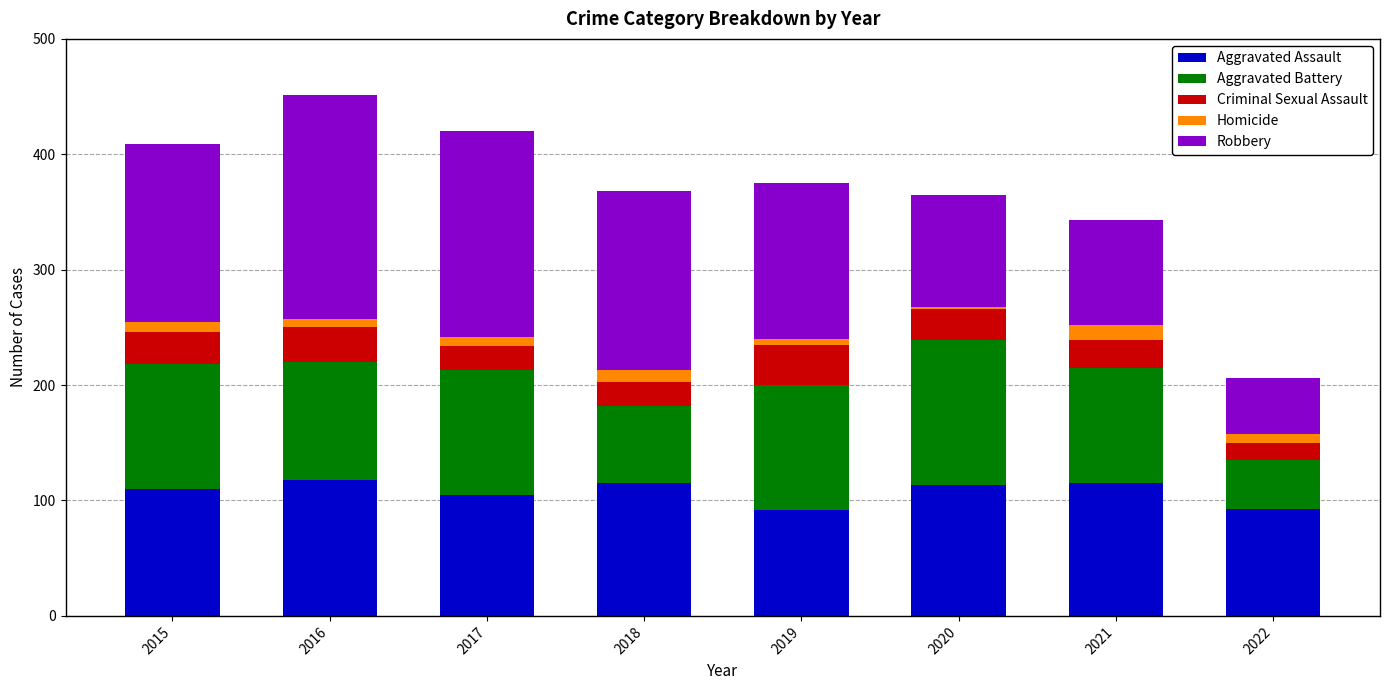

What is the average value of the Aggravated Assault series?

108